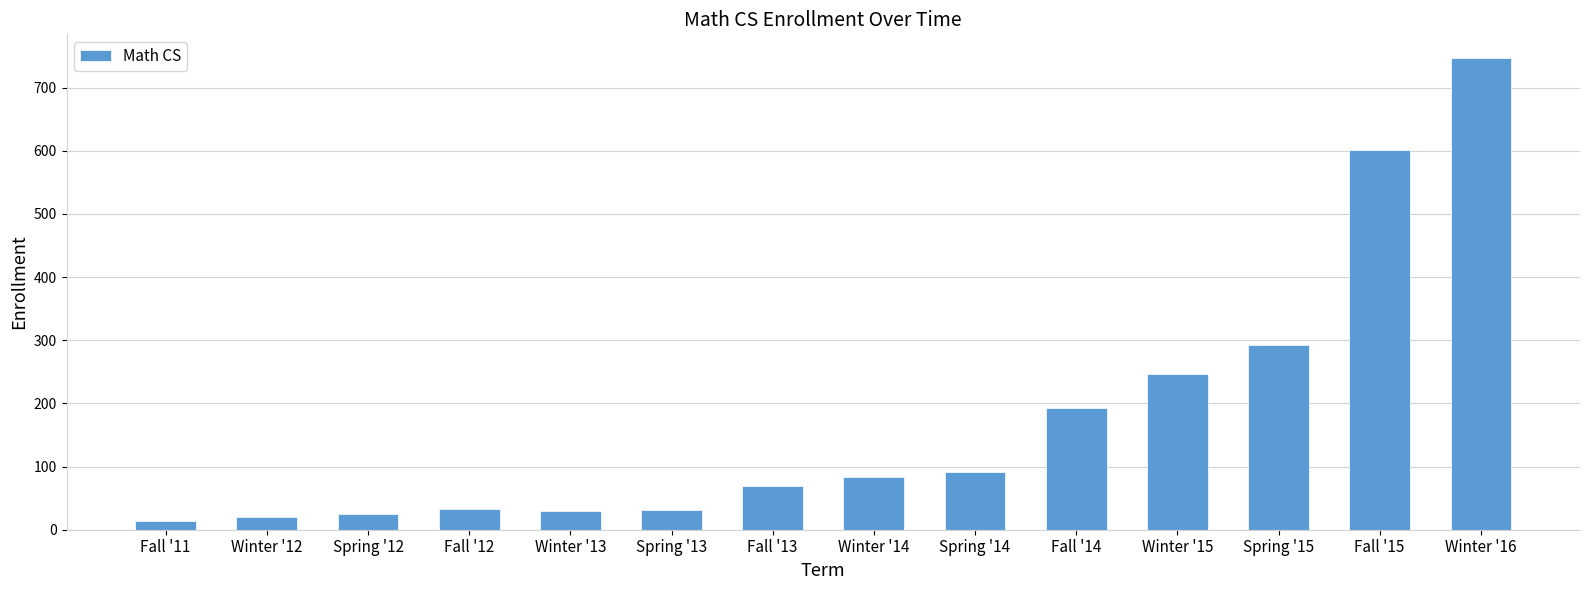

How many distinct data groups are displayed?

1